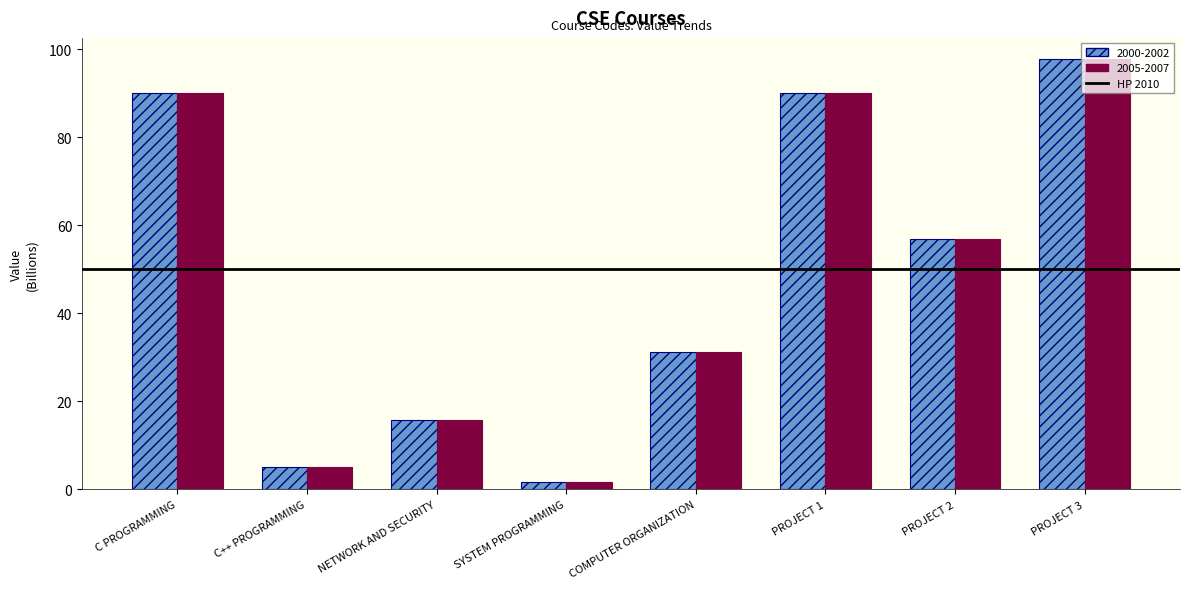

The value of 2000-2002 at PROJECT 1 is 90.0. True or false?

True